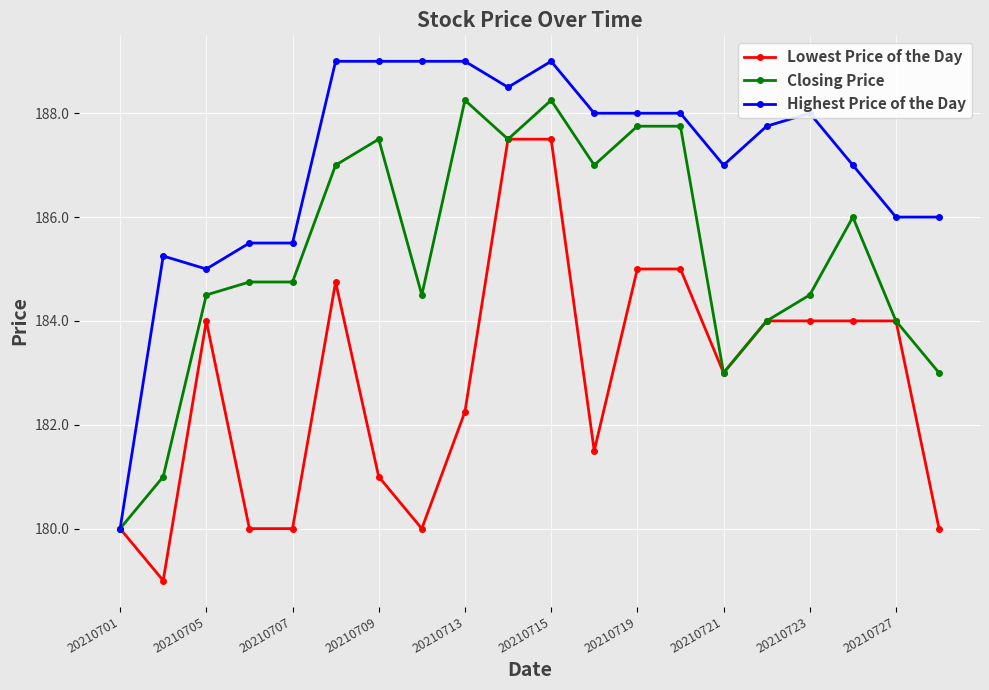

How many distinct data groups are displayed?

3